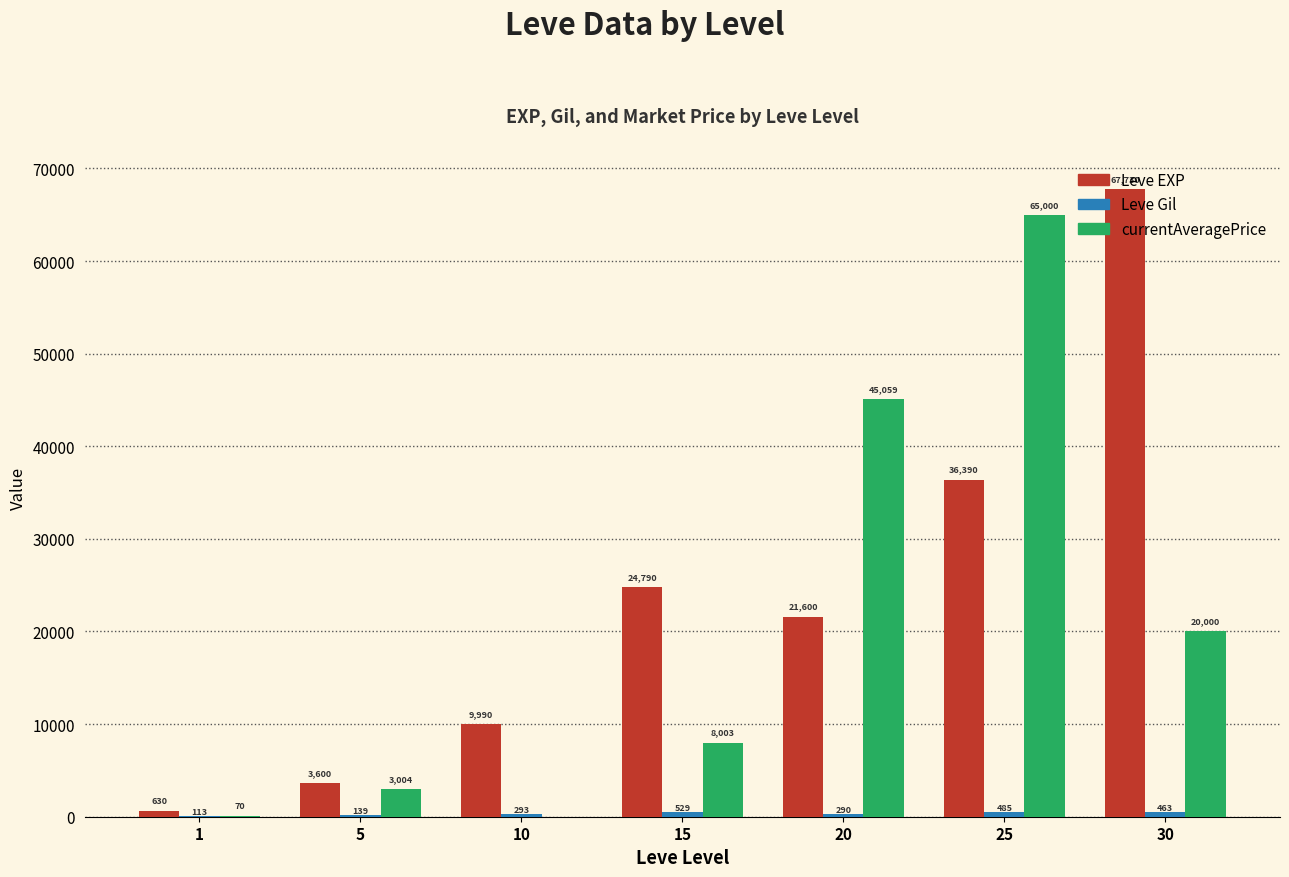

Does the chart contain stacked bars?

No